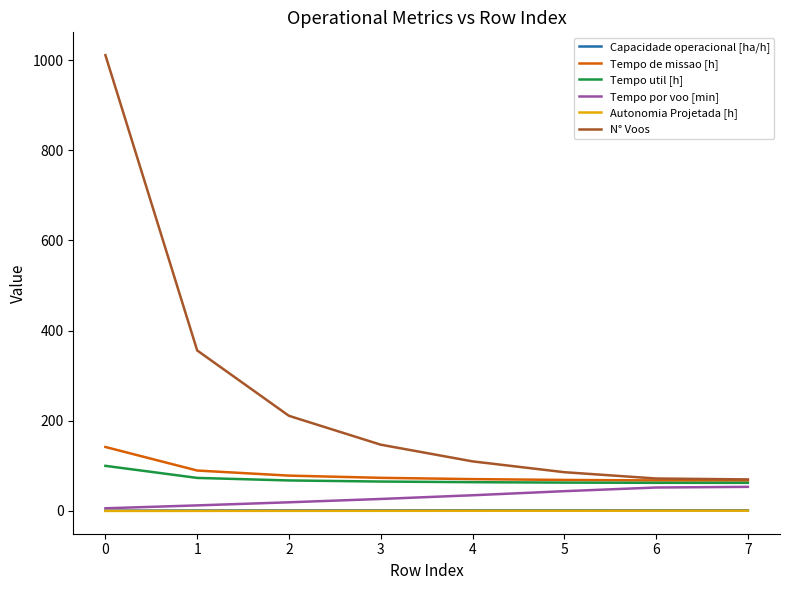

At how many categories does at least one series exceed 753?

1